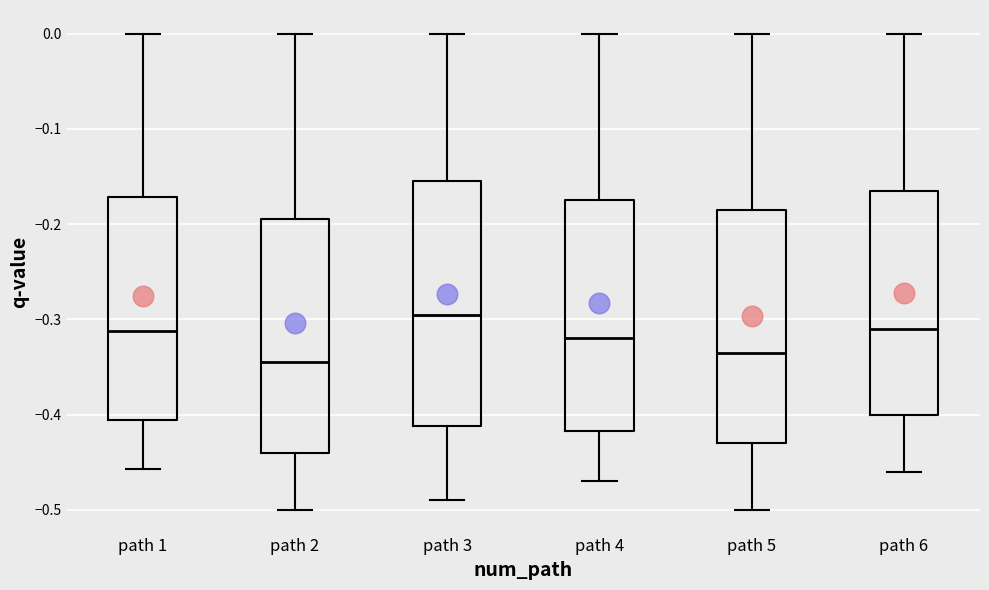

Reading left to right, transcribe this box plot: for each box, give where its median line is, the range the box spans, and where its two whiskers end, as read against the y-axis. The values are not printed on the chart, so give them approximately, as read against the axis.

path 1: median -0.31, box -0.41 to -0.17, whiskers -0.46 to 0.00
path 2: median -0.34, box -0.44 to -0.19, whiskers -0.50 to 0.00
path 3: median -0.29, box -0.41 to -0.15, whiskers -0.49 to 0.00
path 4: median -0.32, box -0.42 to -0.17, whiskers -0.47 to 0.00
path 5: median -0.33, box -0.43 to -0.18, whiskers -0.50 to 0.00
path 6: median -0.31, box -0.40 to -0.16, whiskers -0.46 to 0.00